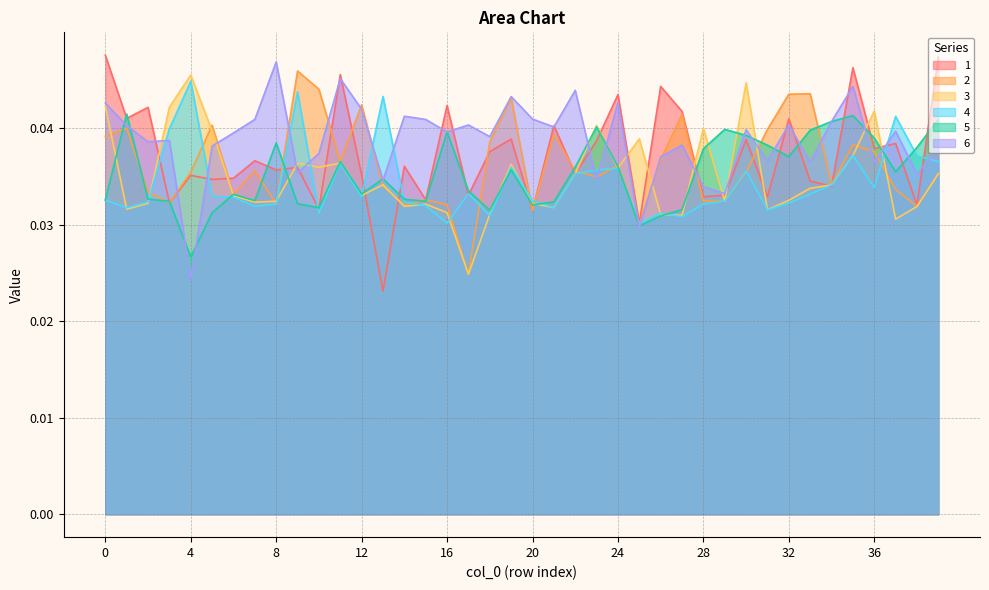

Which category has the lowest value in the 5 series?

4